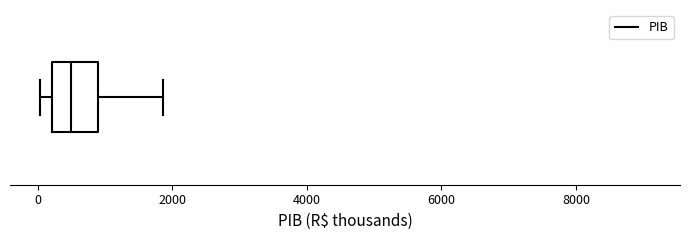

Where does the right whisker of the box end on the x-axis? The values are not printed on the chart, so give them approximately, as read against the axis.

1800